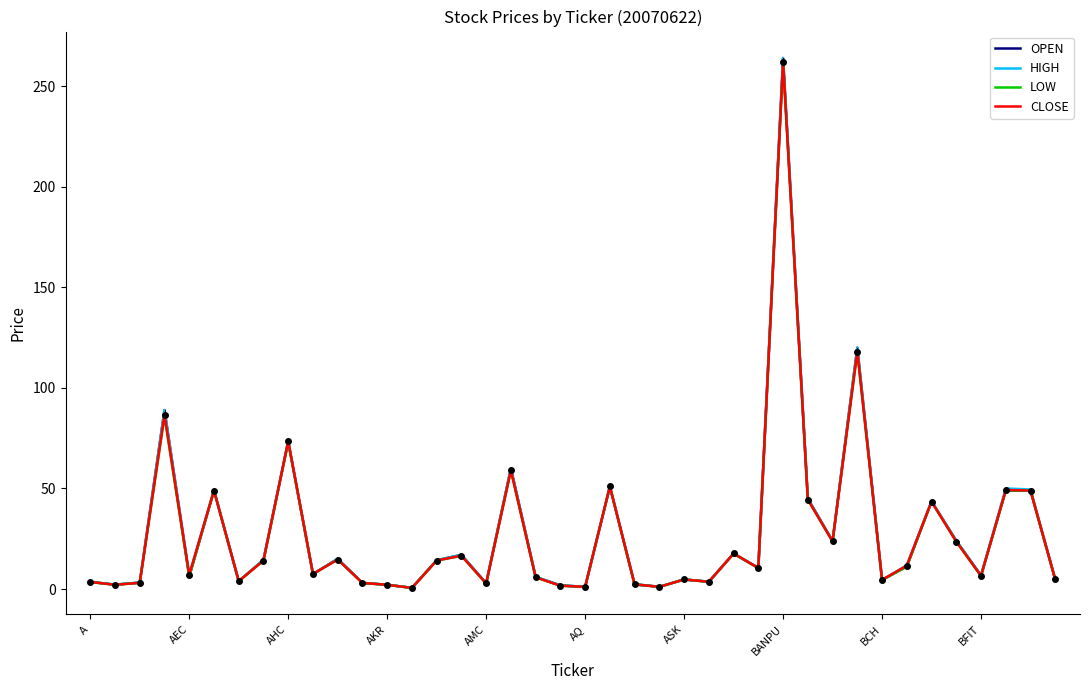

Rank the series by their average value, from highest to lowest.

HIGH, OPEN, CLOSE, LOW